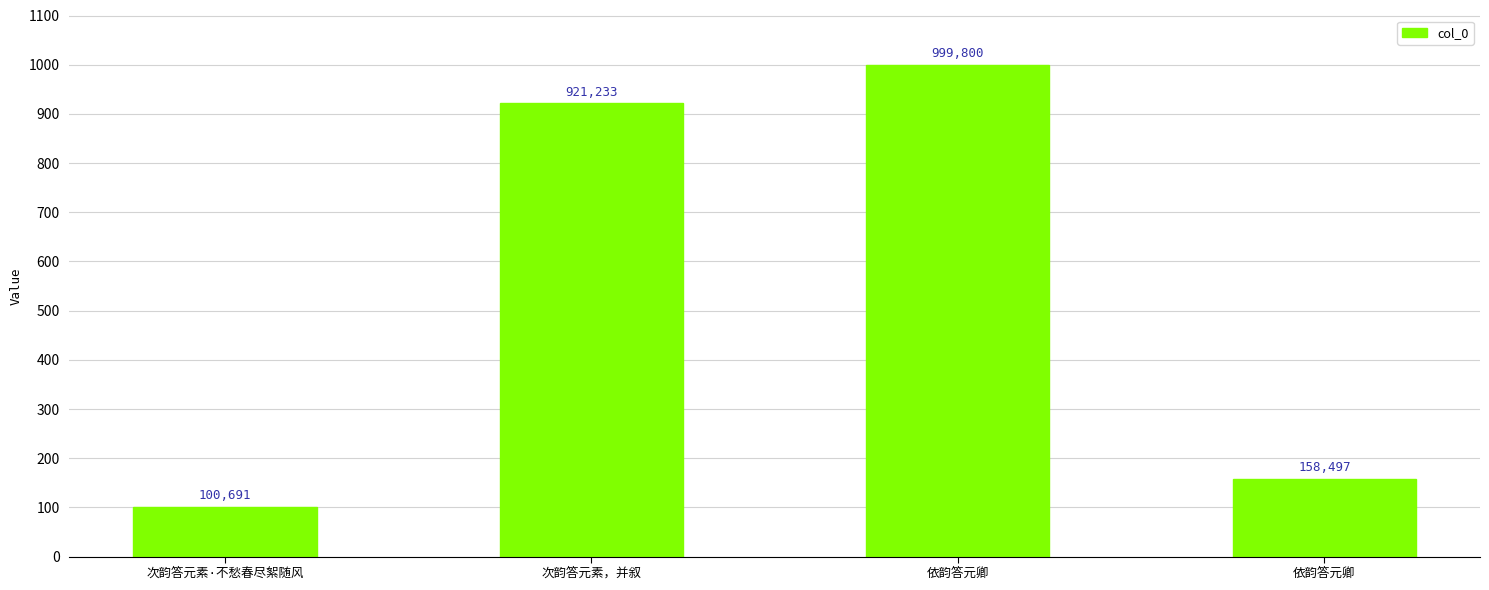

Are the bars grouped side by side (vs. stacked)?

No